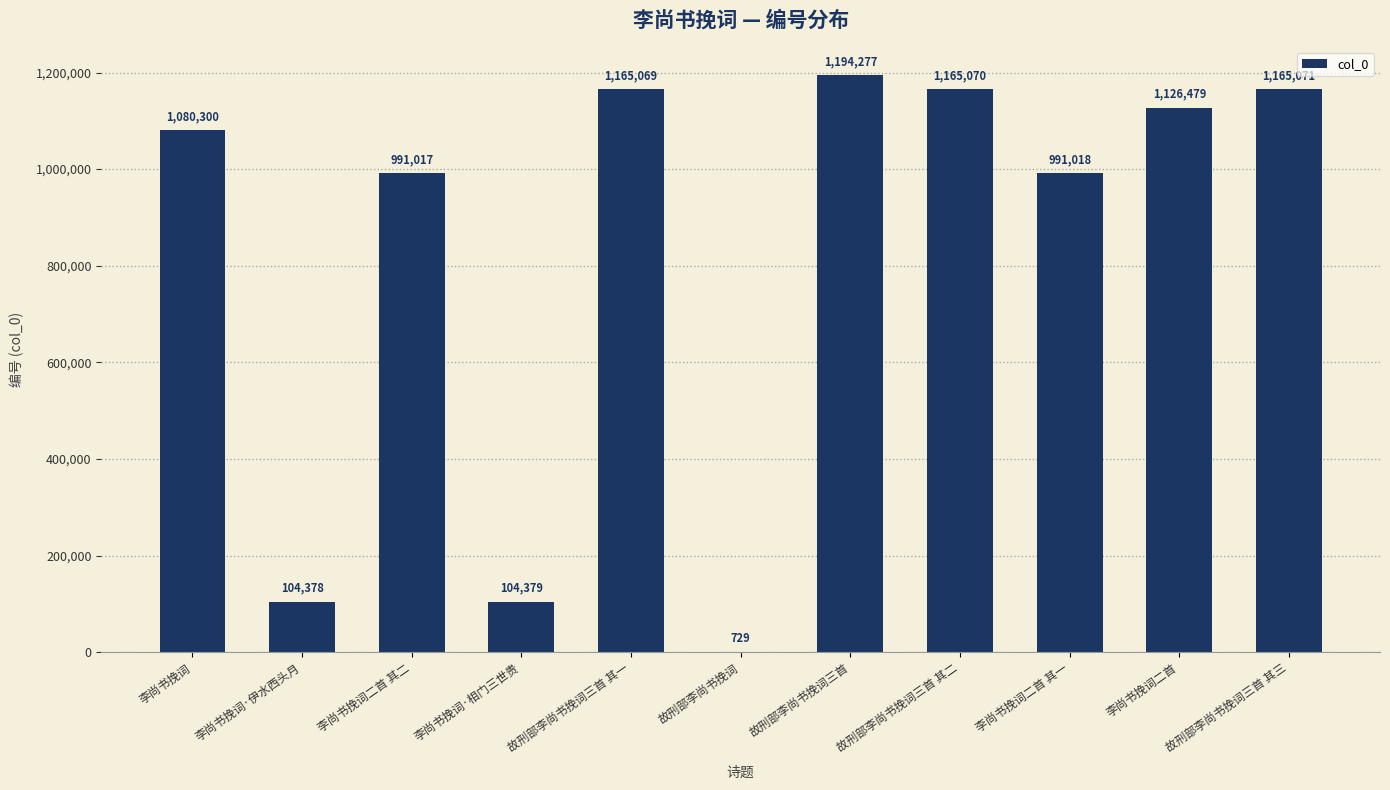

Approximately how many times larger is the value at 故刑部李尚书挽词三首 其一 compared to 李尚书挽词?

1.1